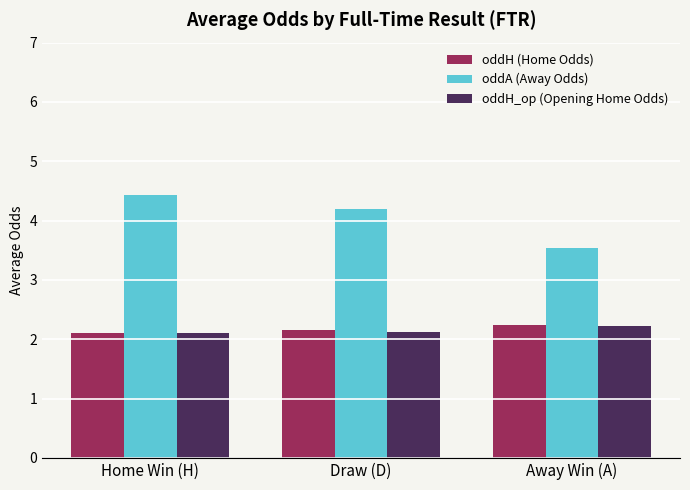

What is the maximum value shown in the chart?

4.4